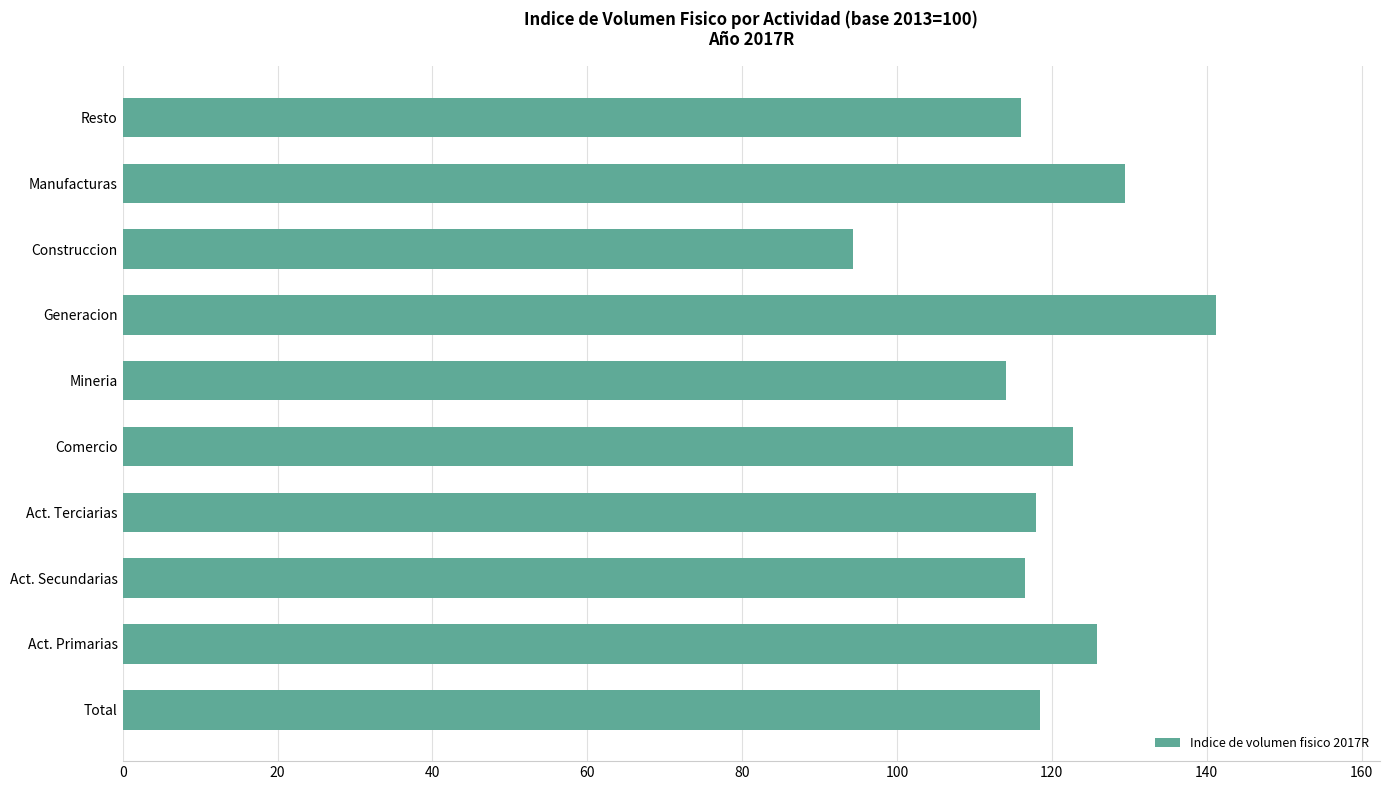

Is it true that the value at Manufacturas is 129.4?

True